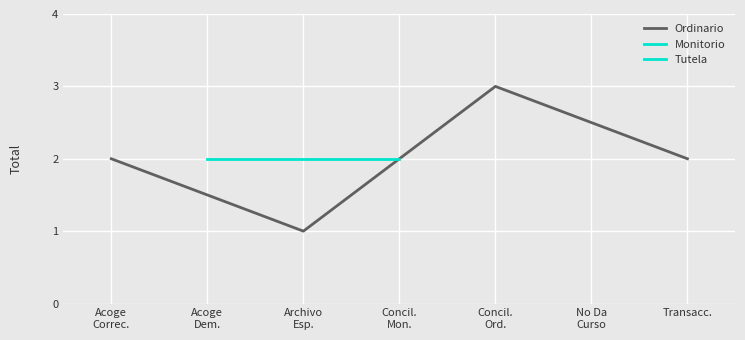

How many interior local valleys does the Ordinario series have?

1